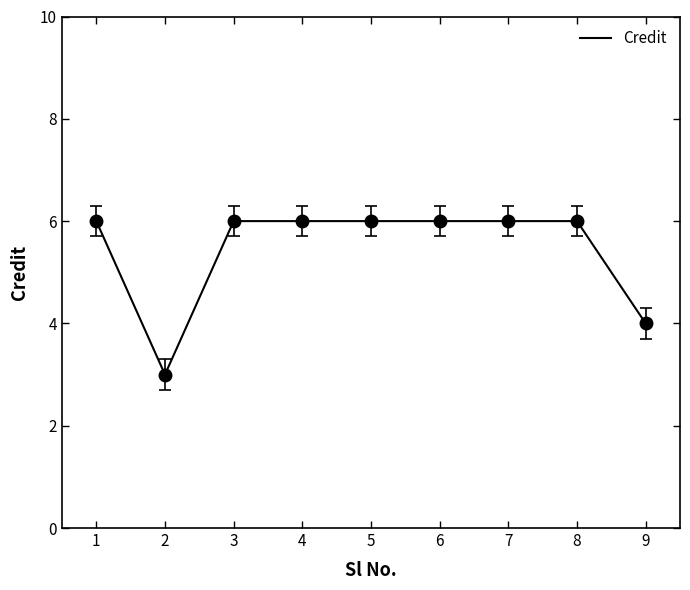

Between 9 and 7, which is larger?

7